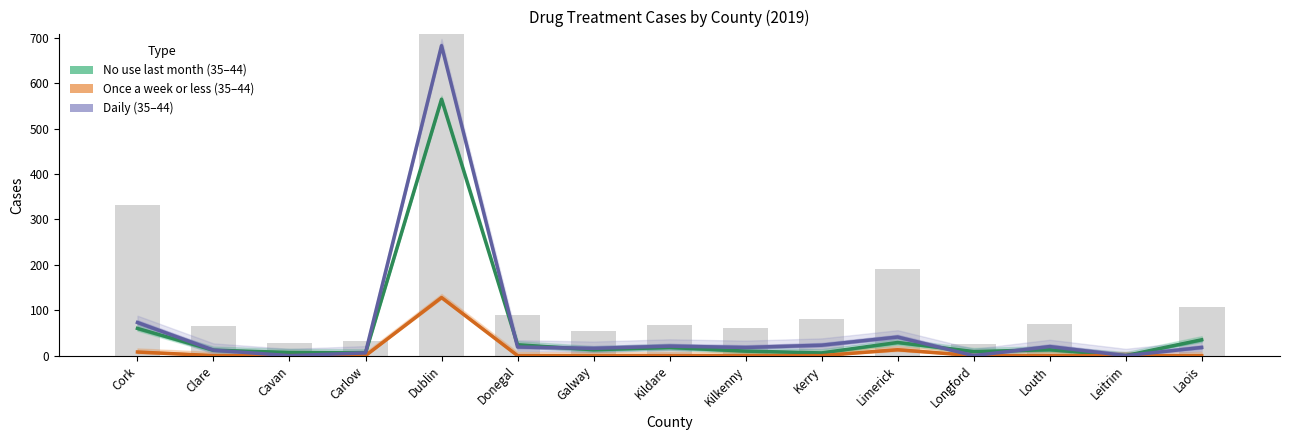

List the series in order of their overall mean, lowest first.

Once a week or less (35–44), No use last month (35–44), Daily (35–44)